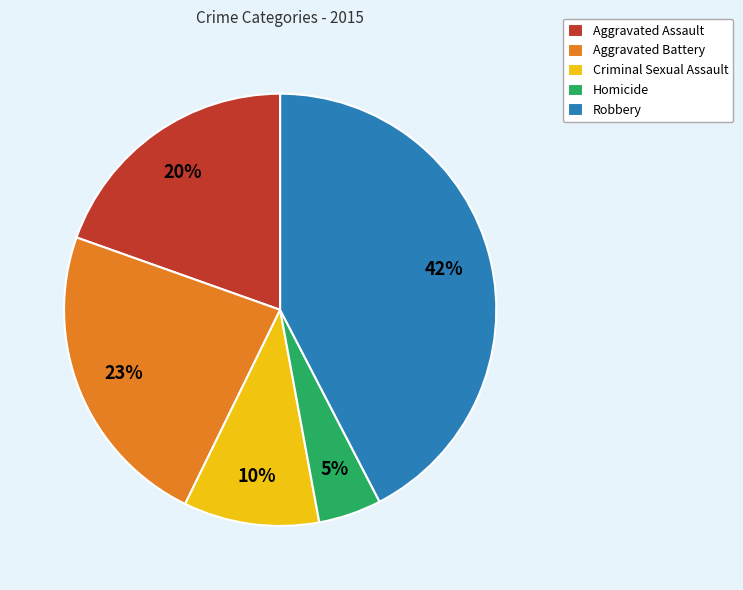

Is it true that Aggravated Assault is 20% of the pie?

True